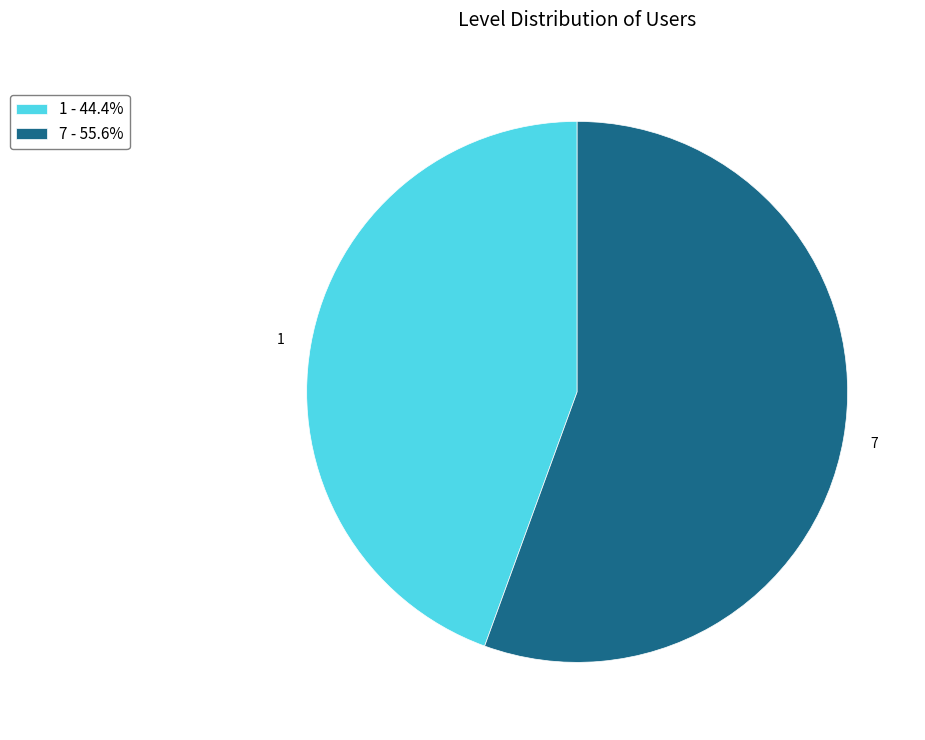

Combined, do 7 - 55.6% and 1 - 44.4% account for over 50%?

Yes